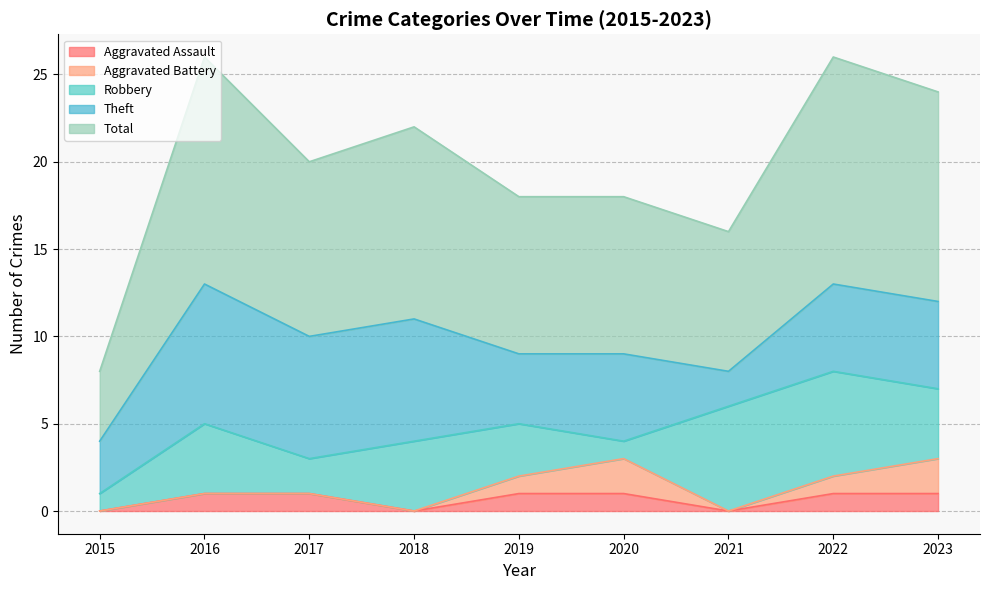

At which label does Robbery first exceed 4?

2021